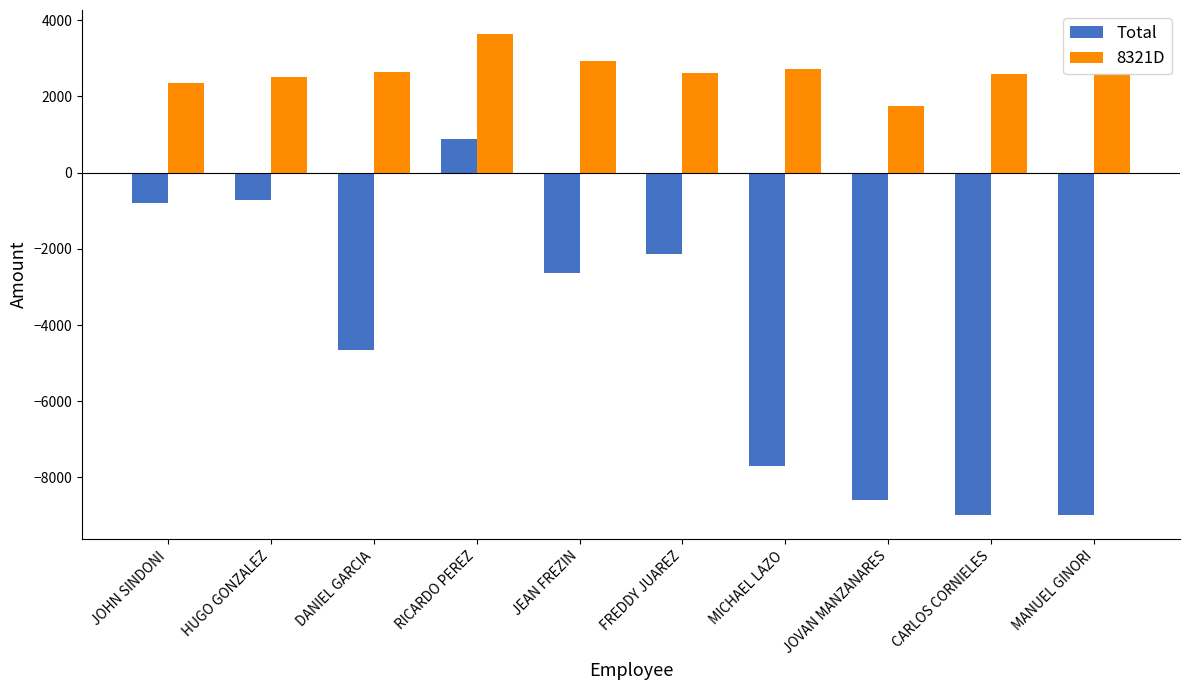

How many groups of bars are there?

10